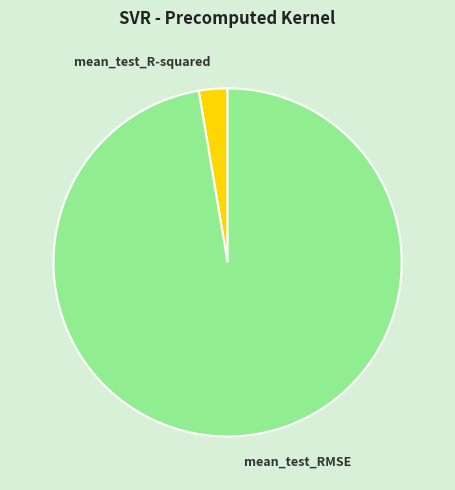

Is there any slice that represents more than half of the pie?

Yes